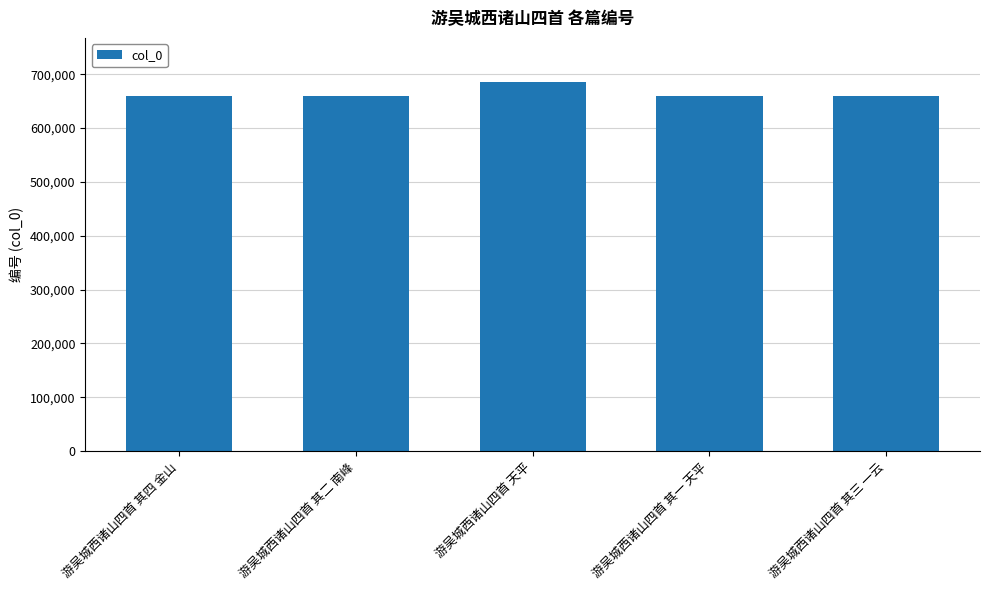

What position from the right is 游吴城西诸山四首 其三 一云?

1